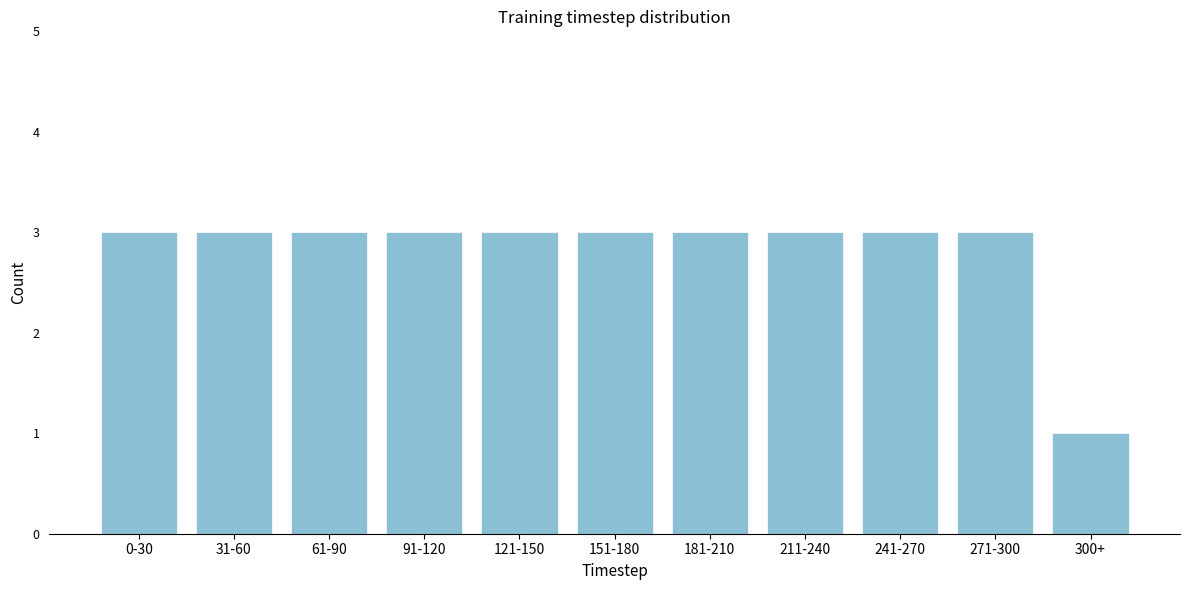

Reading right to left, list all the values displayed in this chart.

300+=1	271-300=3	241-270=3	211-240=3	181-210=3	151-180=3	121-150=3	91-120=3	61-90=3	31-60=3	0-30=3